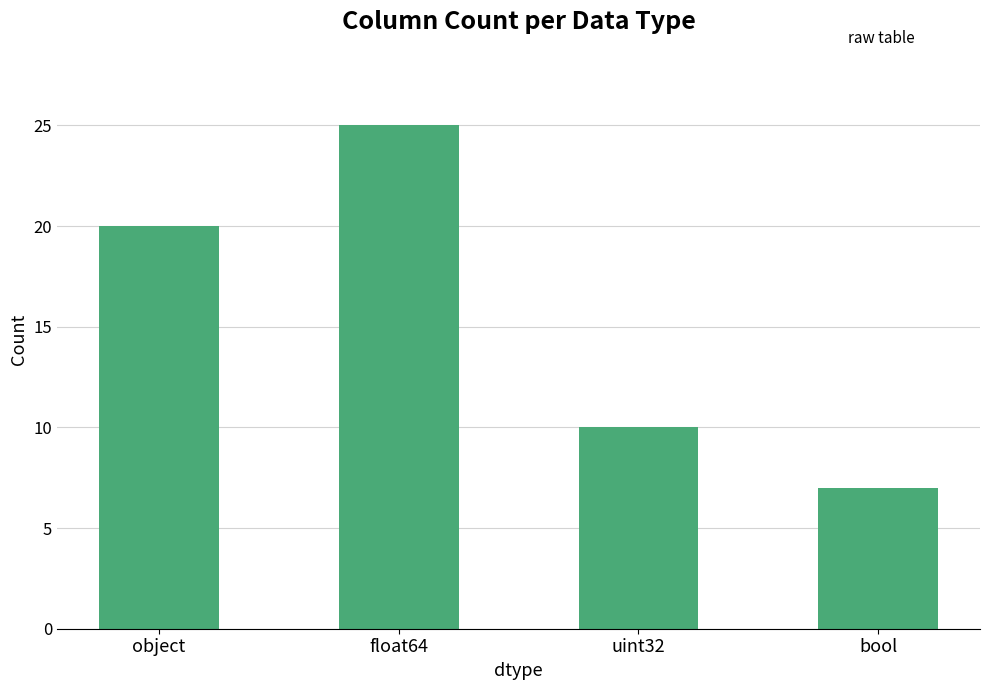

What is the difference between the second highest and second lowest values?

10